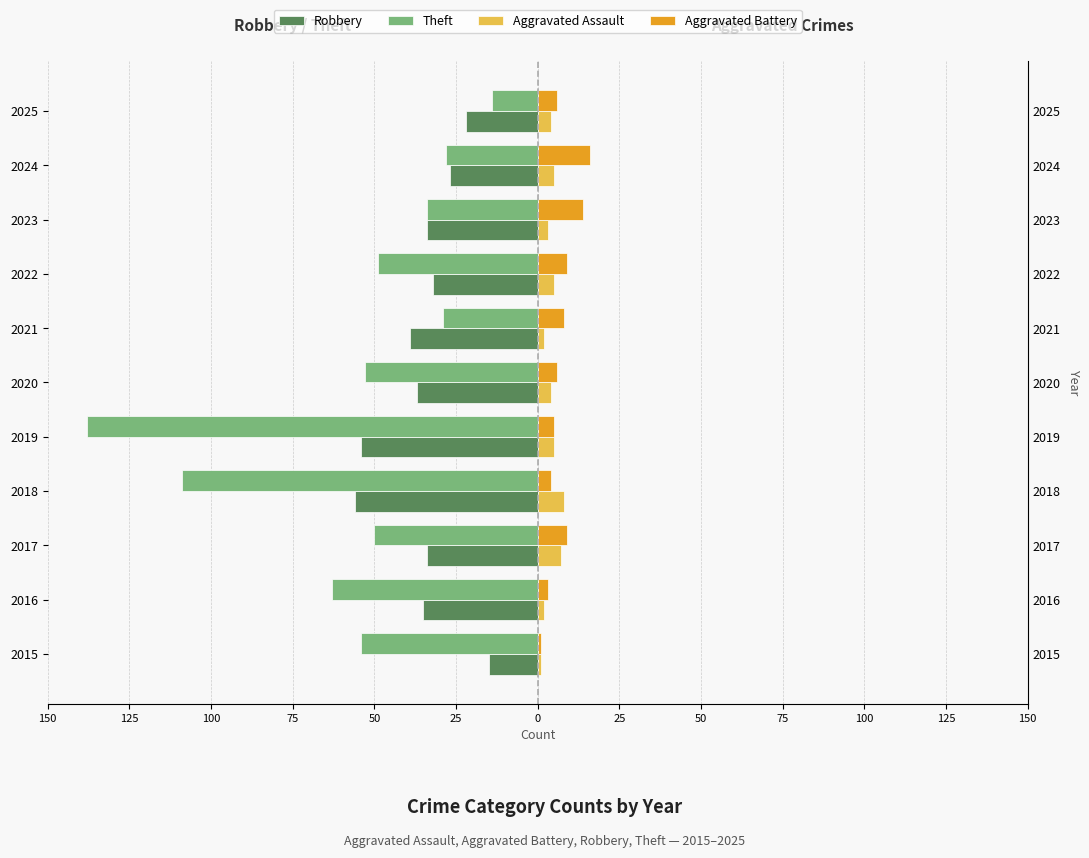

What is the value of the Aggravated Assault bar at the 2nd from the left?

2